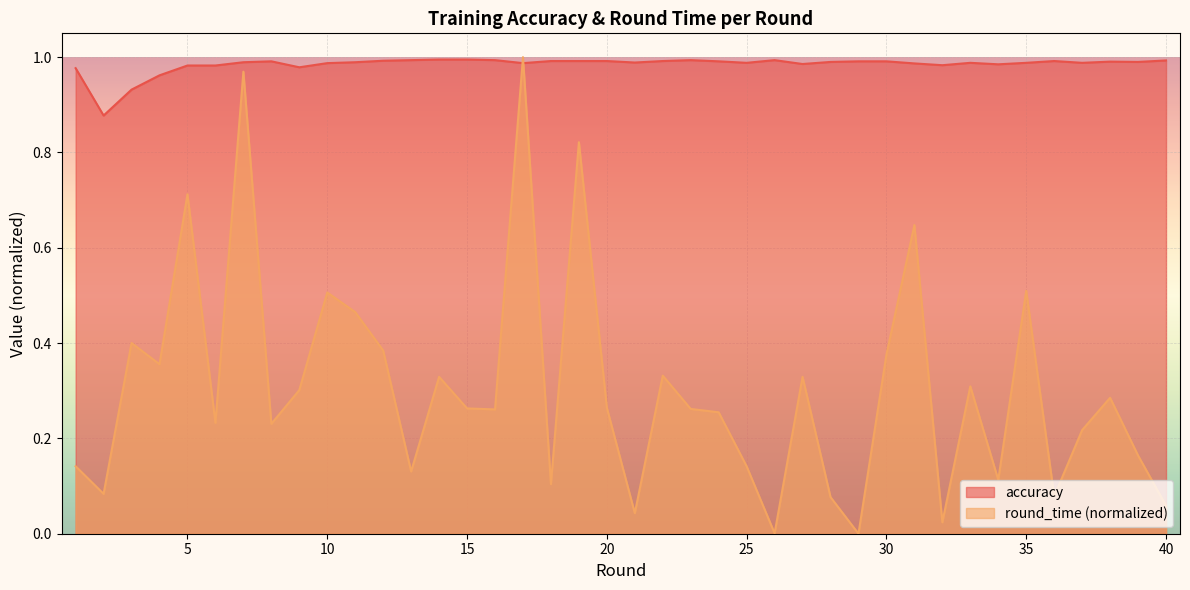

What is the total value across all series at 9?

1.3